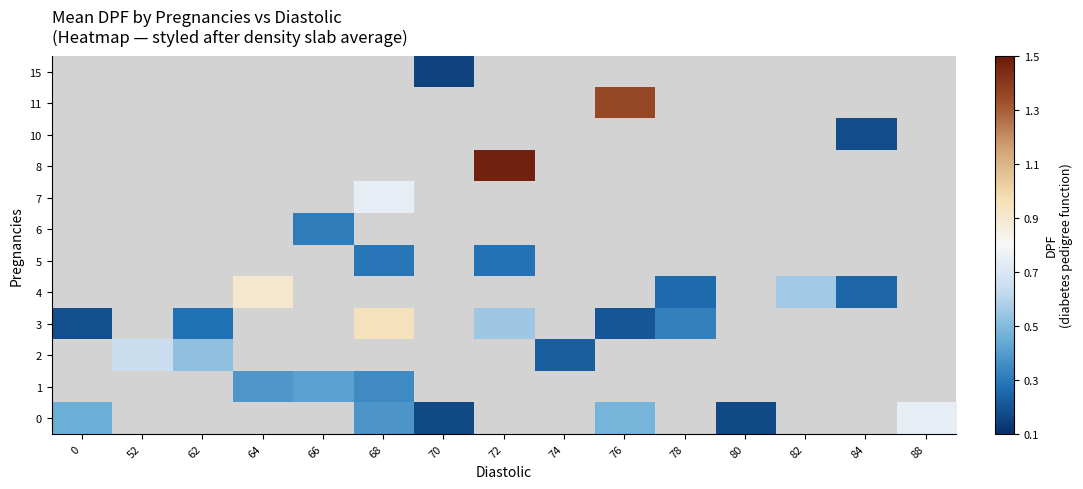

Which label corresponds to the smallest value in the chart?

70